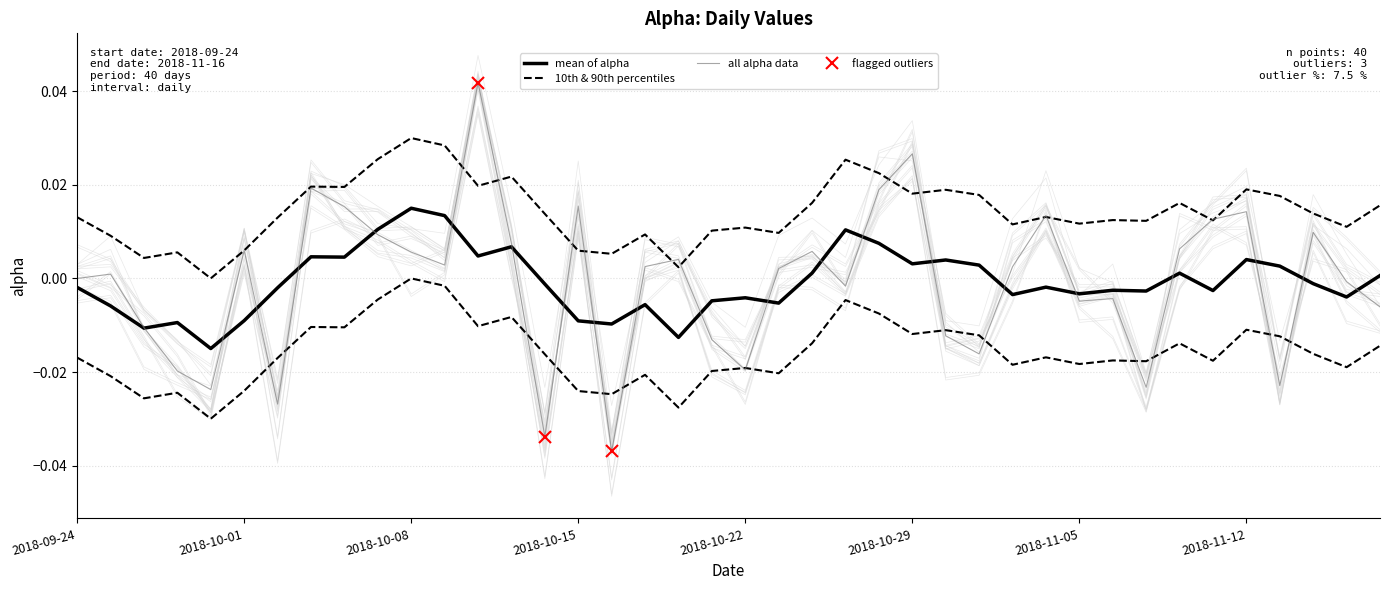

At which label does the data first exceed 0?

2018-09-25